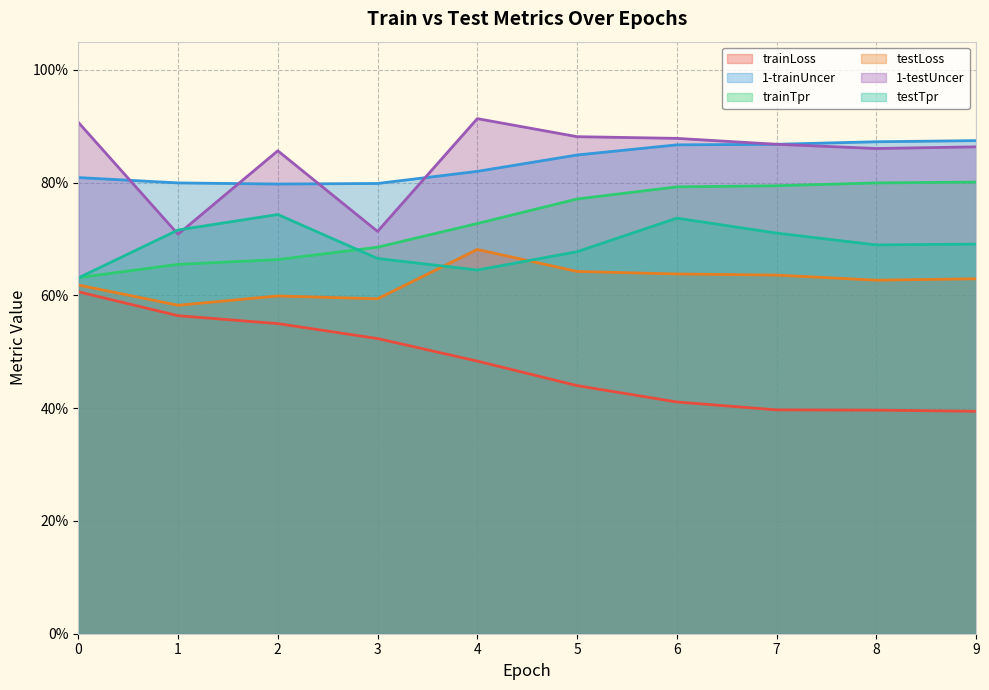

At how many categories does at least one series exceed 0?

10